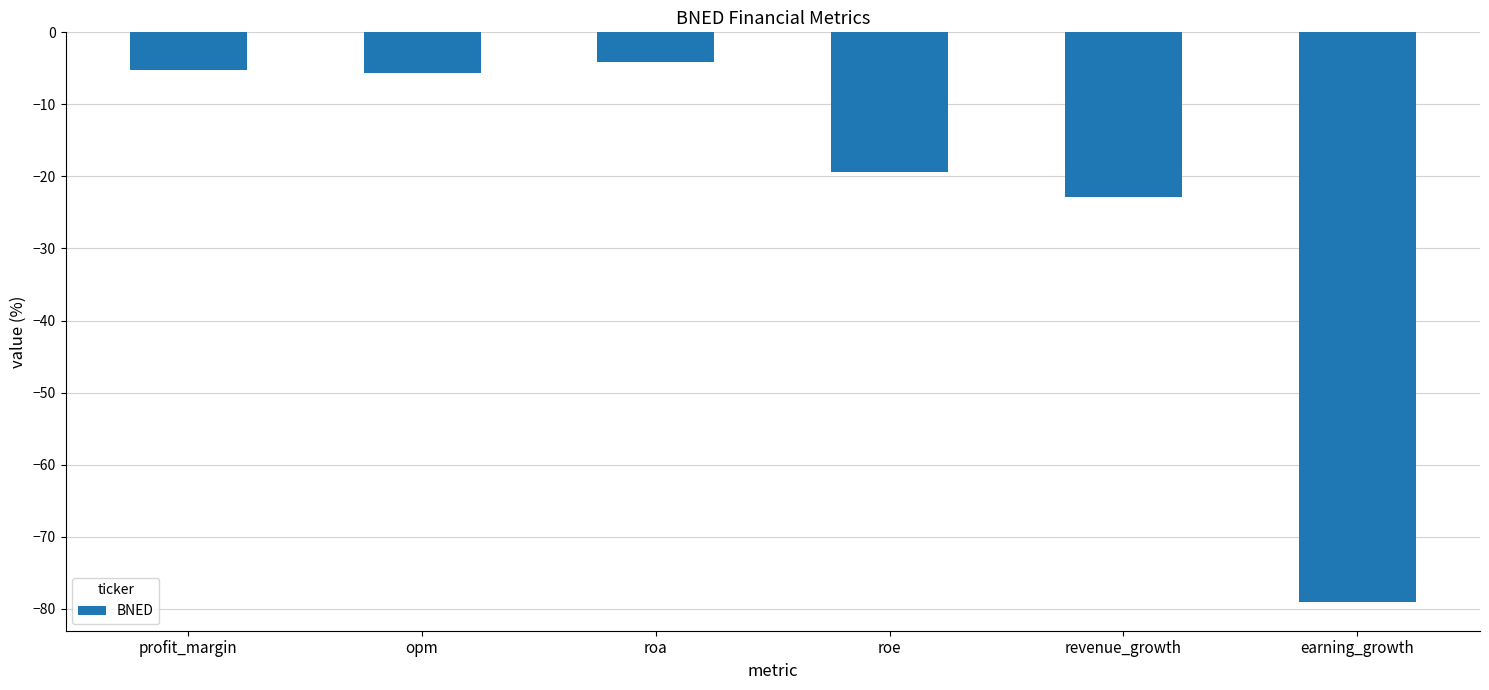

What is the value of the 5th bar from the left?

-22.9